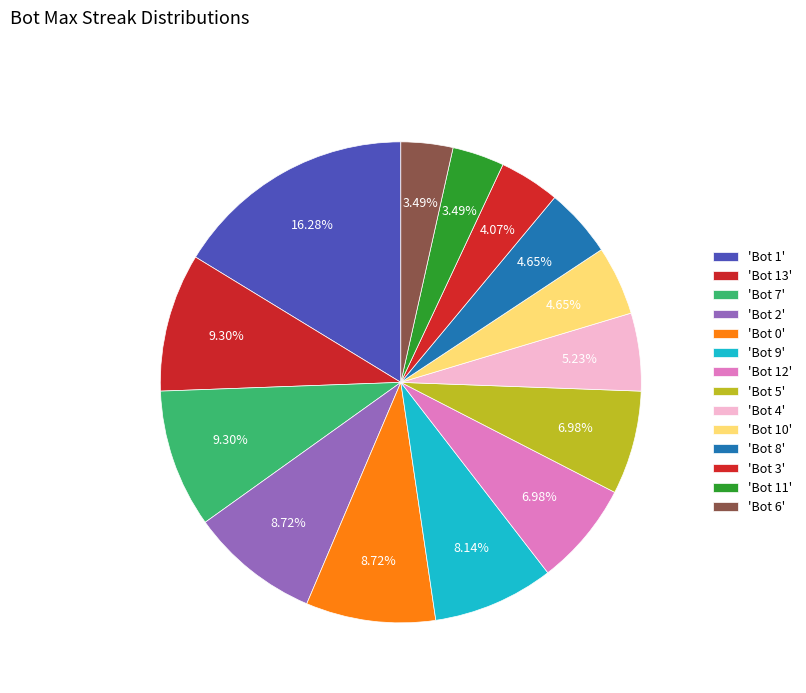

To the nearest percent, what is the difference between the largest and smallest slice percentages?

13%